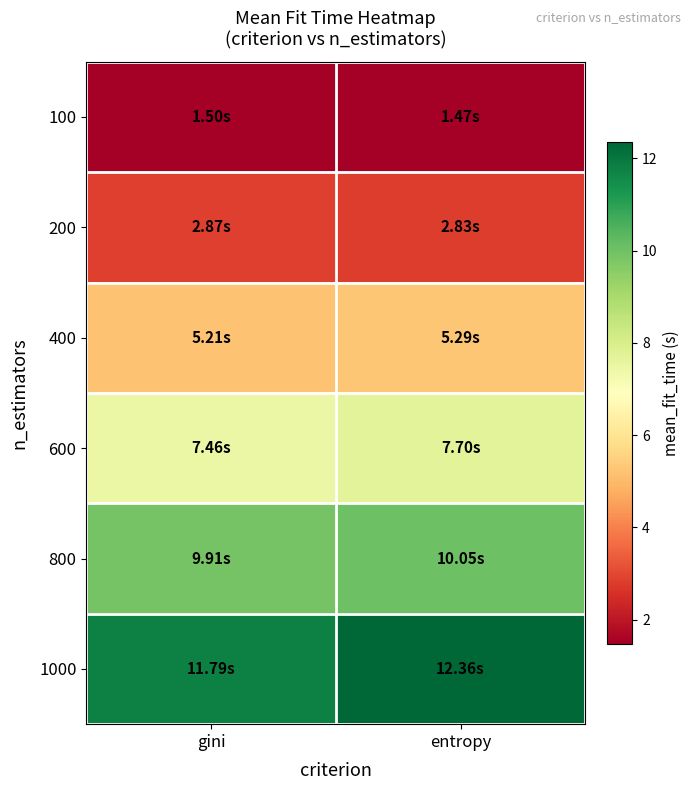

Reading right to left, transcribe all the data shown in this chart.

100: entropy=1.5	gini=1.5
200: entropy=2.8	gini=2.9
400: entropy=5.3	gini=5.2
600: entropy=7.7	gini=7.5
800: entropy=10.0	gini=9.9
1000: entropy=12.4	gini=11.8